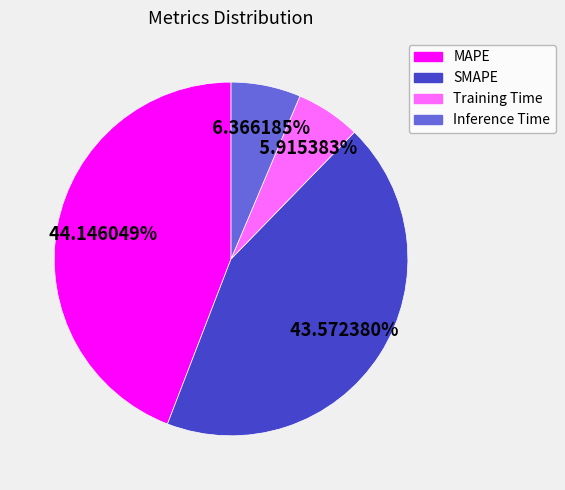

What percentage is the SMAPE slice, to the nearest percent?

44%